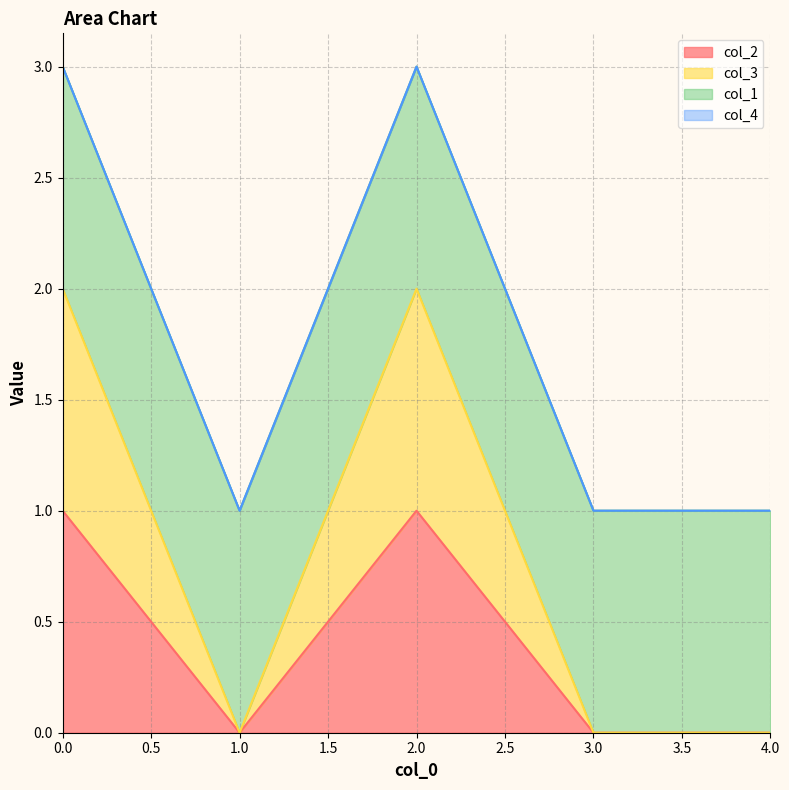

True or false: col_3 and col_2 intersect in this chart.

False